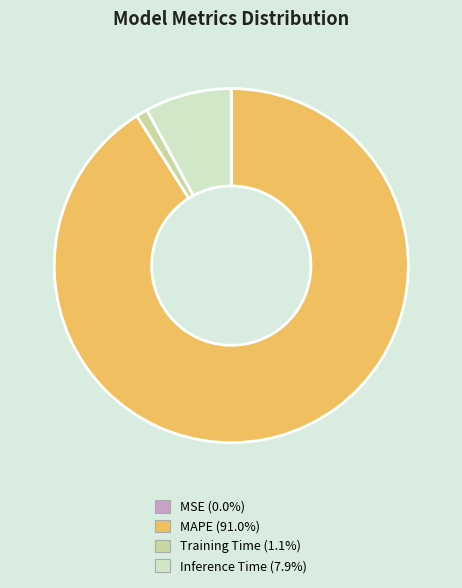

Which category has the biggest portion of the pie?

MAPE